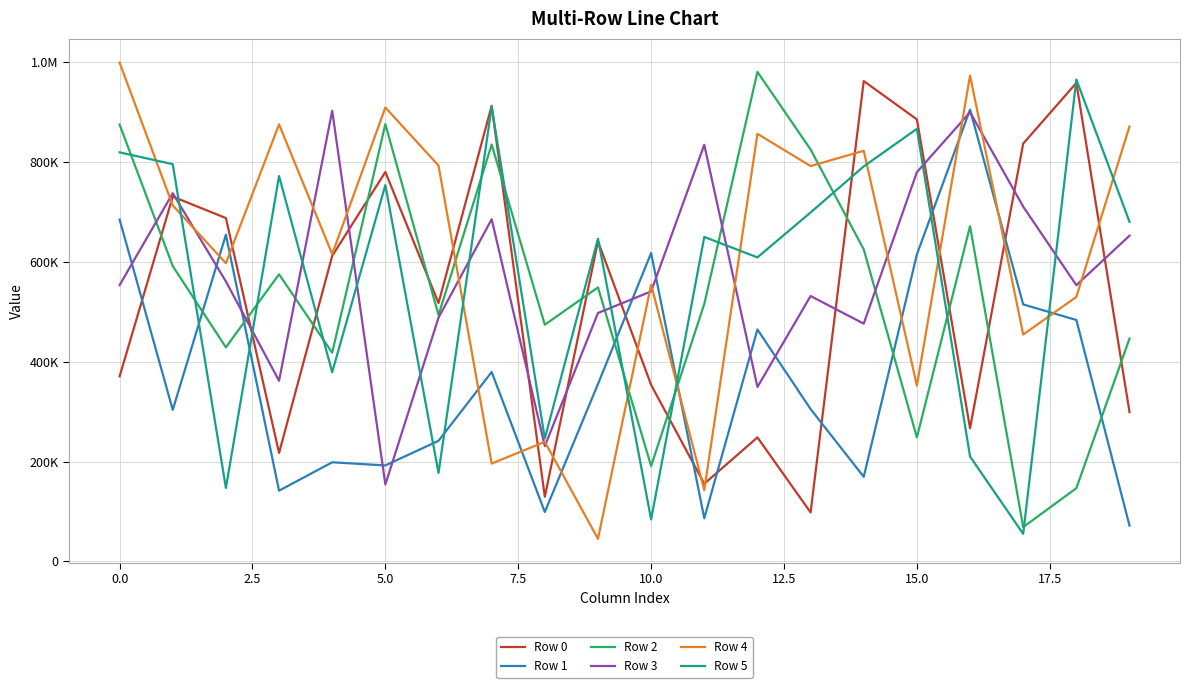

True or false: Row 1 has more than 0 points higher than both neighbors.

True